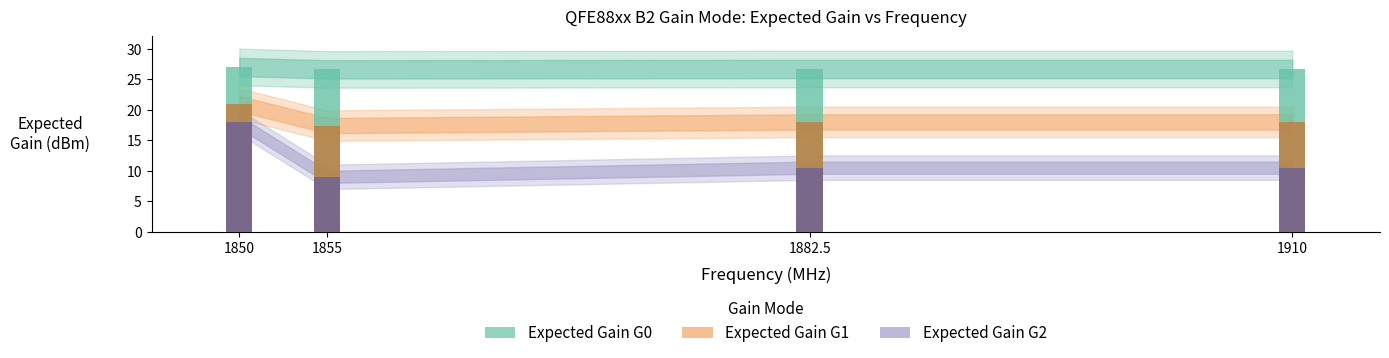

Rank the series by their maximum value, from lowest to highest.

Expected Gain G2, Expected Gain G1, Expected Gain G0